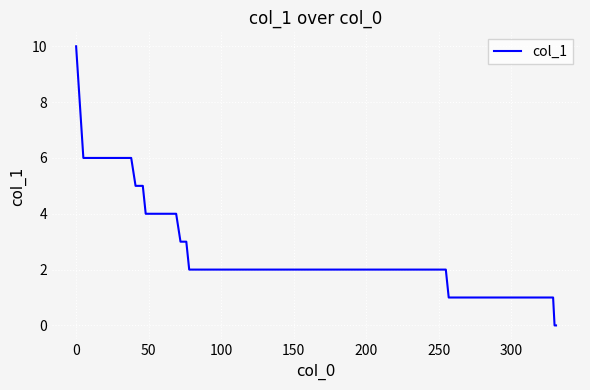

What is the maximum value shown in the chart?

10